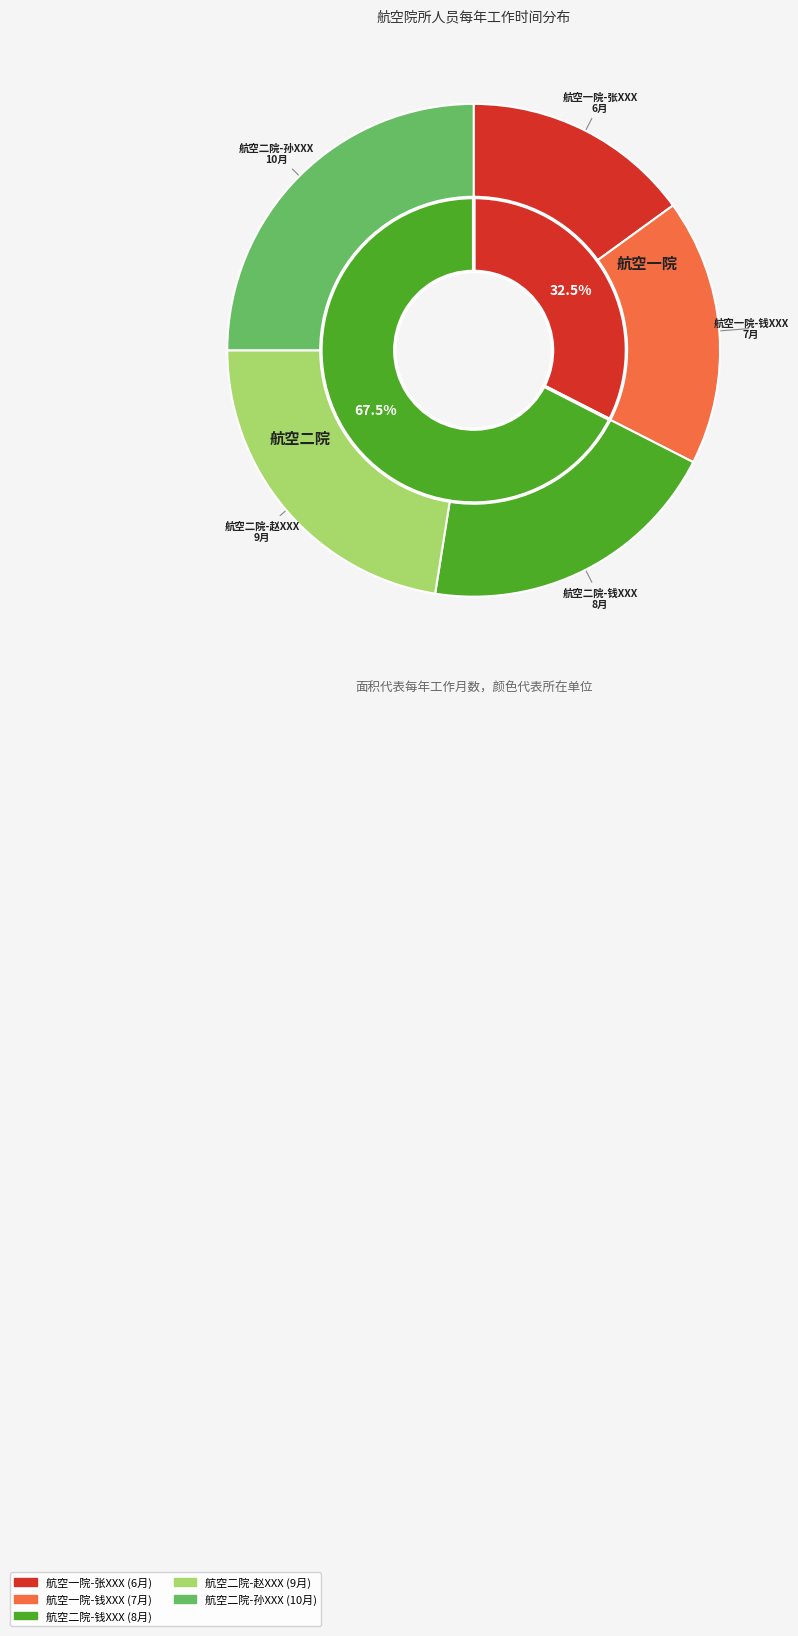

Does 航空二院-赵XXX account for over 50% of the chart?

No